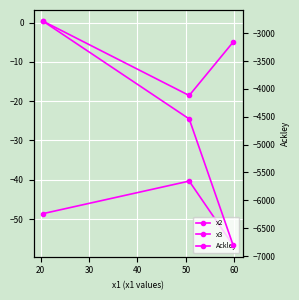

How many data points in x3 are above -4?

1